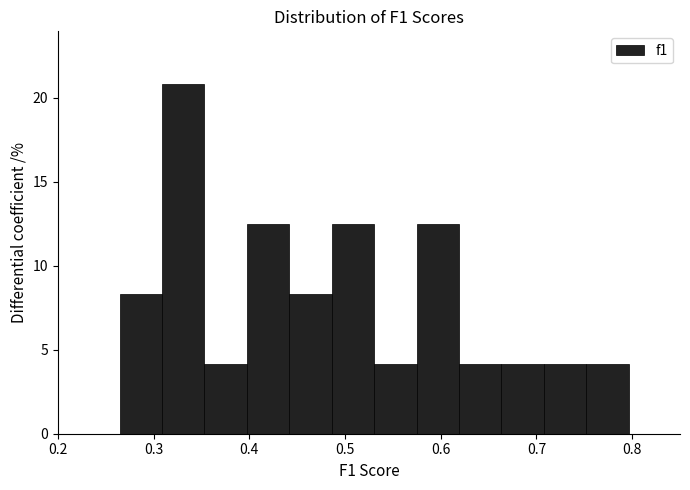

Reading left to right, transcribe this chart: for each bar, give the range it covers on the x-axis and its height. Neither the bar edges nor the heights are printed on the chart, so give them approximately, as read against the axes.

0.26 to 0.31: 8.5
0.31 to 0.35: 21.0
0.35 to 0.40: 4.0
0.40 to 0.44: 12.5
0.44 to 0.49: 8.5
0.49 to 0.53: 12.5
0.53 to 0.57: 4.0
0.57 to 0.62: 12.5
0.62 to 0.66: 4.0
0.66 to 0.71: 4.0
0.71 to 0.75: 4.0
0.75 to 0.80: 4.0